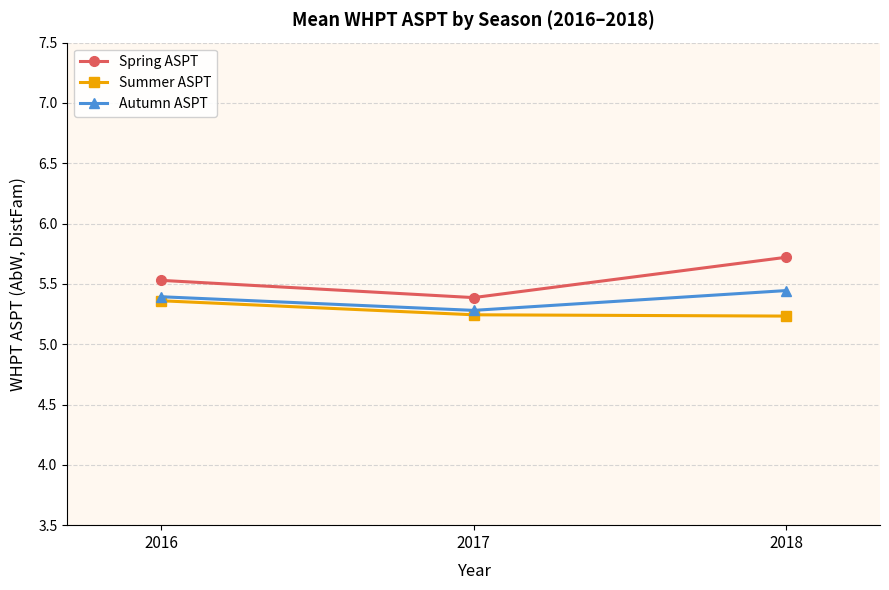

At which category does the chart reach its peak across all series?

2018